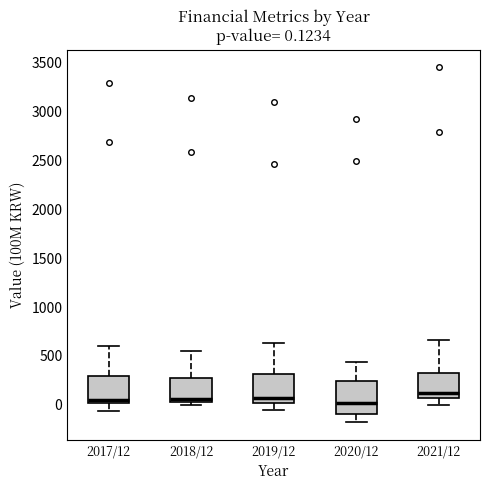

Which box's median line is the highest?

2021/12